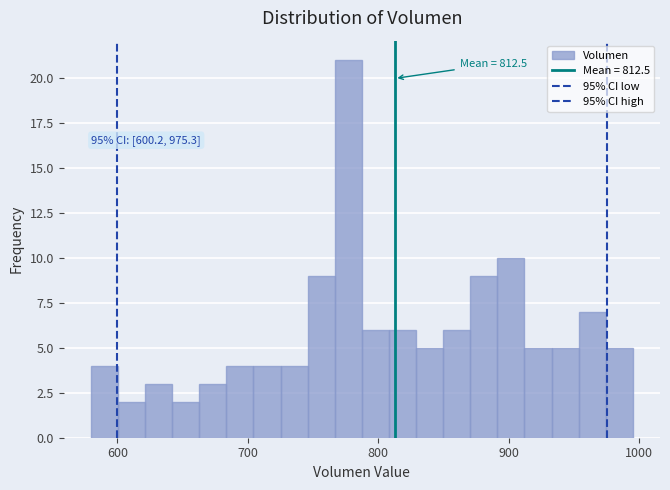

Around what value on the x-axis is the tallest bar? Give the approximate position of its centre, as read against the axis.

780